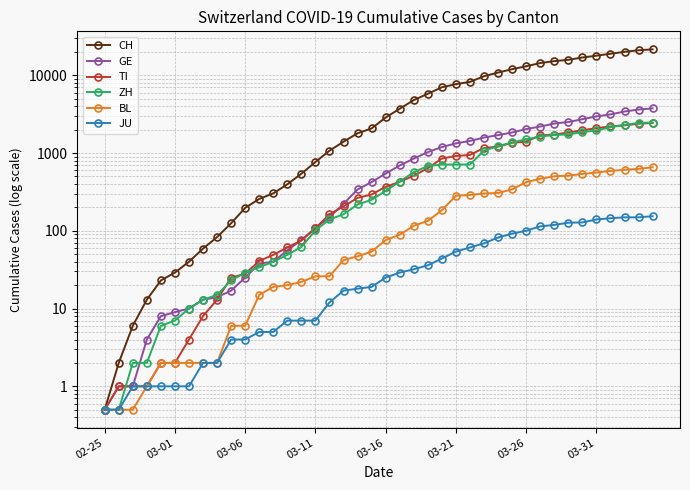

Which series has the largest range (max minus min)?

CH